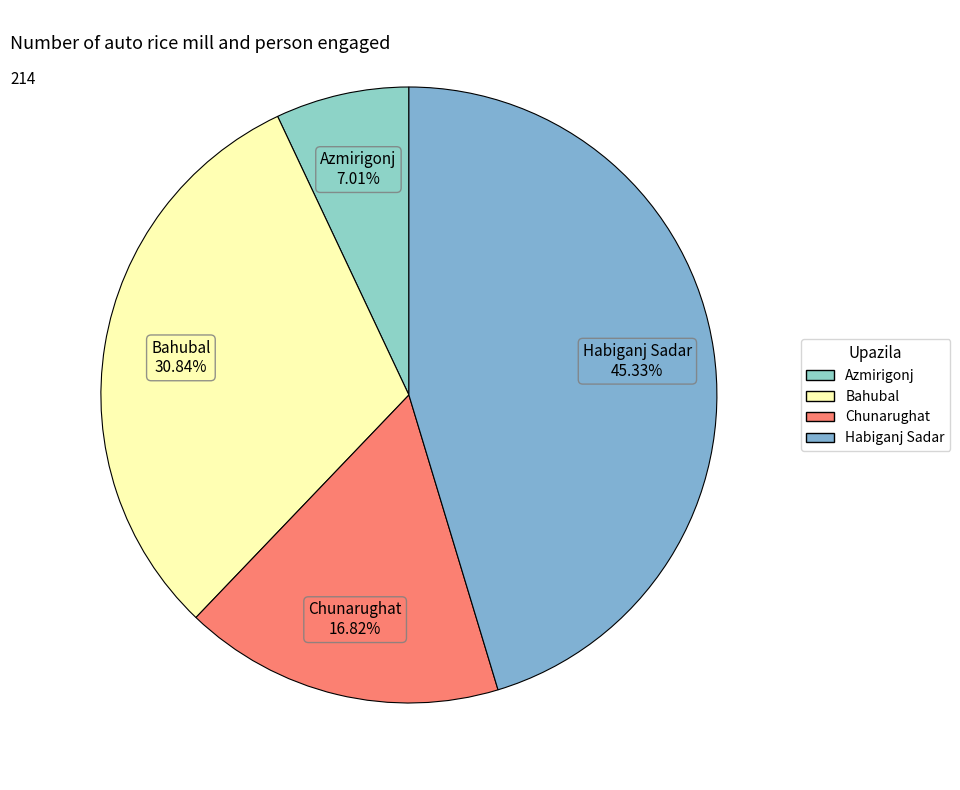

Which category has the biggest portion of the pie?

Habiganj Sadar